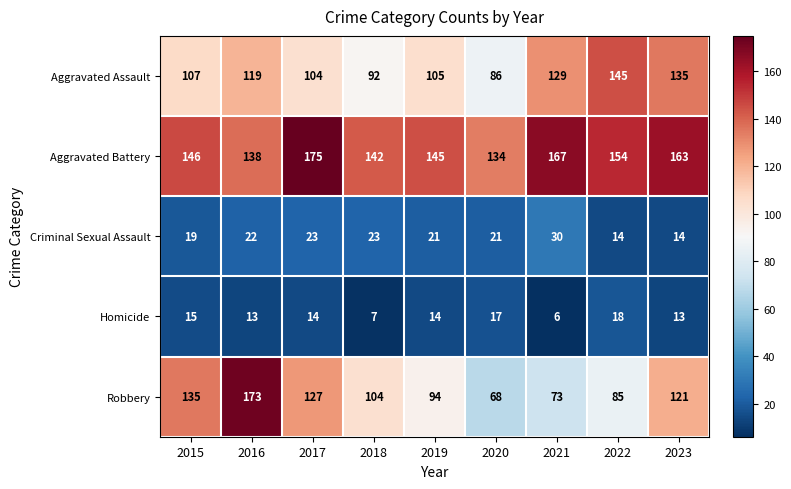

Where is Aggravated Assault nearest to the value 115?

2016